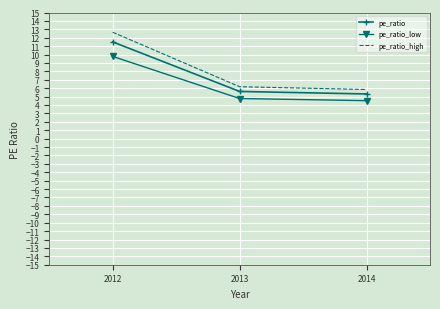

At which category is the sum across all series the highest?

2012